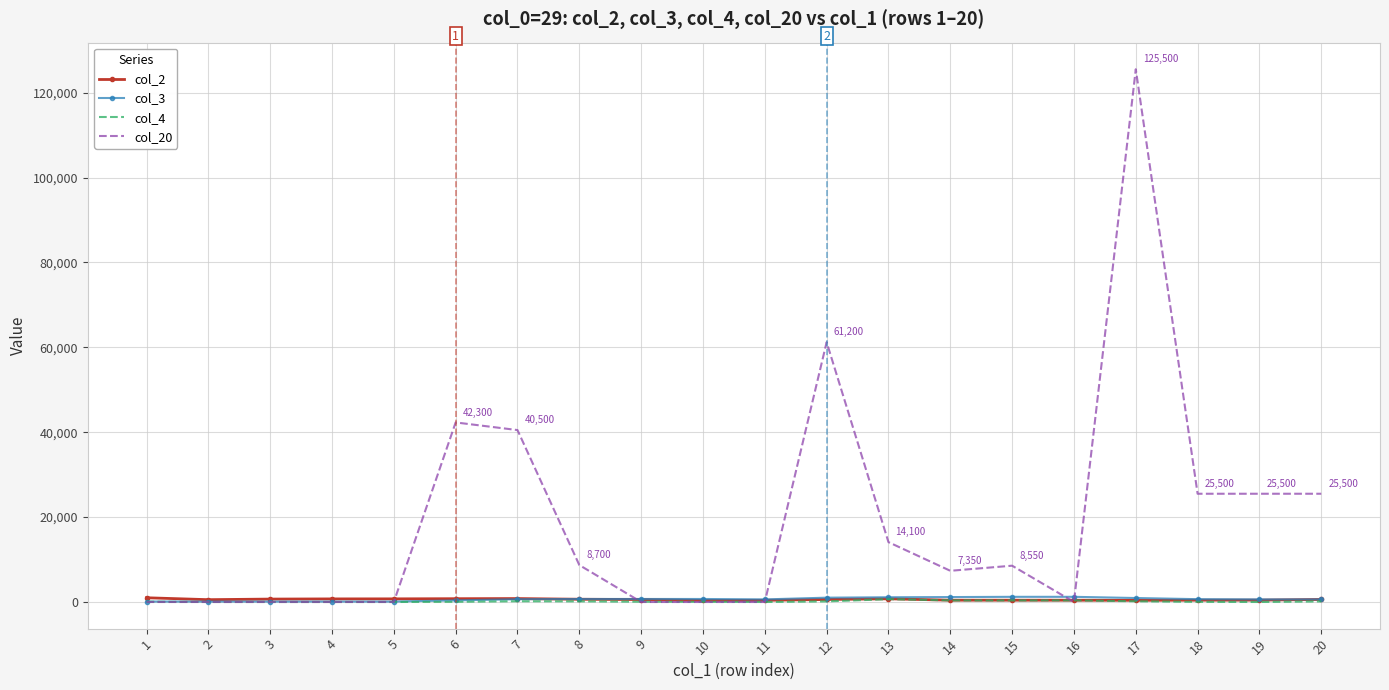

What is the lowest value of the col_3 series?

100